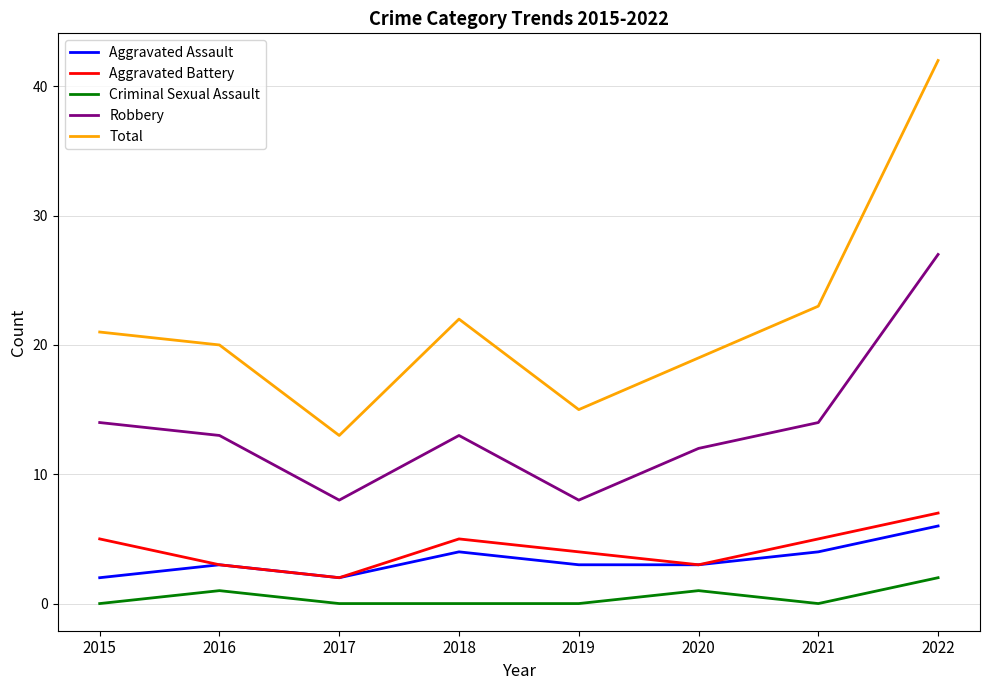

What is the difference between the maximum and minimum values in the Criminal Sexual Assault series?

2